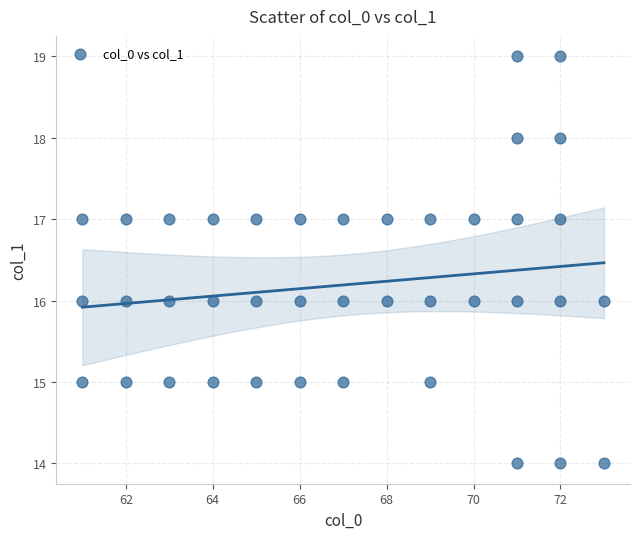

What is the range of Y values (max minus min)?

5